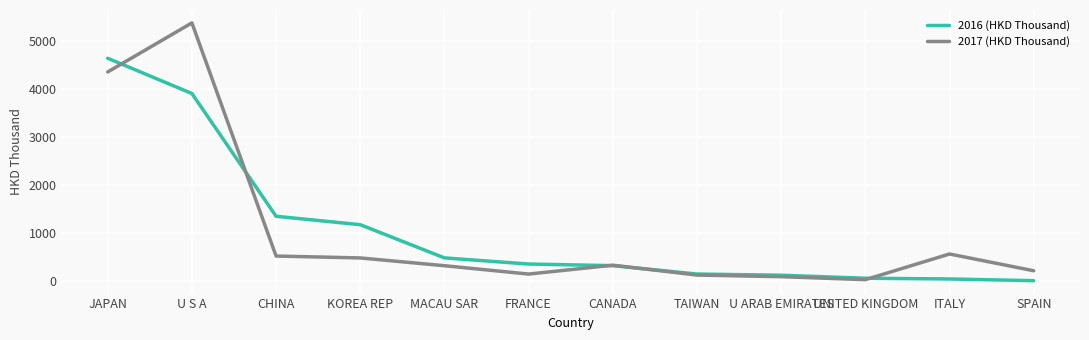

Between which two adjacent categories do 2016 (HKD Thousand) and 2017 (HKD Thousand) first intersect?

JAPAN and U S A